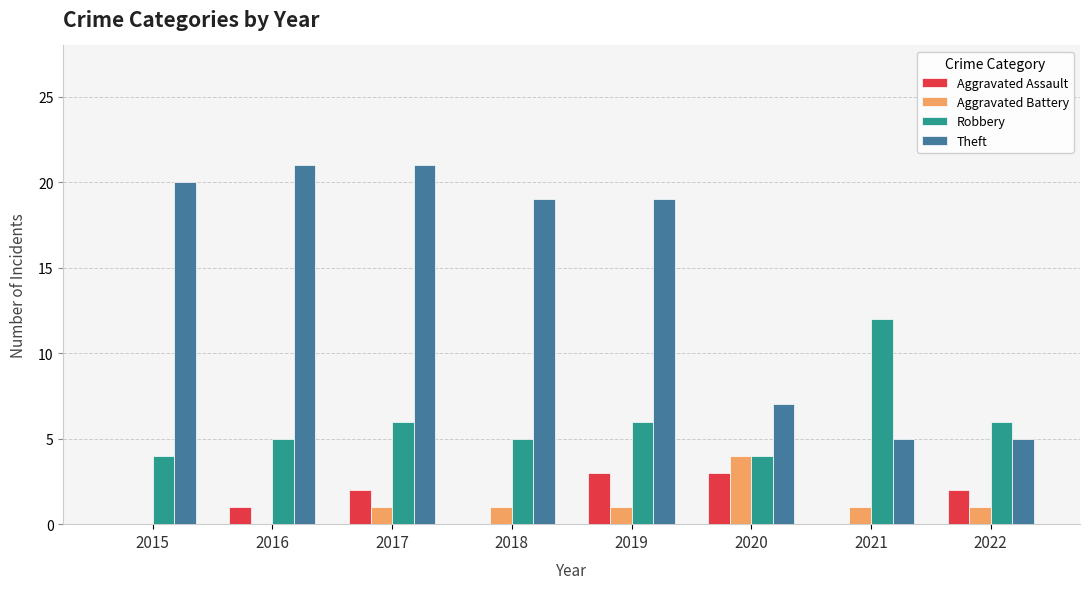

Is it true that Theft equals 21 at 2016?

True